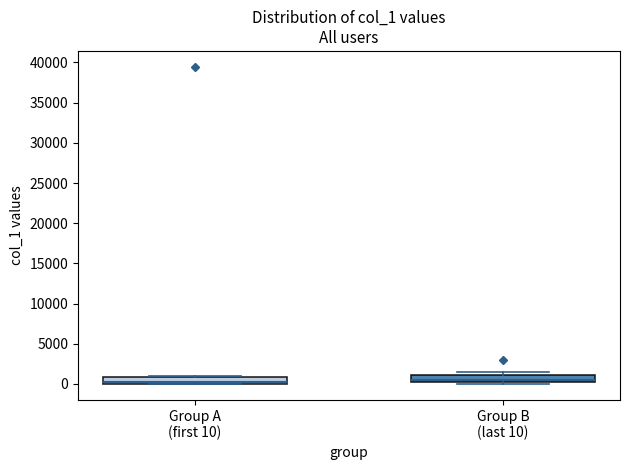

Reading left to right, read every box against the y-axis: the position of its median line, the range the box covers, and the ends of its whiskers. The values are not printed on the chart, so give them approximately, as read against the axis.

Group A (first 10): median 0 (drawn on the box's lower edge), box 0 to 1000, whiskers 0 to 1000 (just above the box's upper edge)
Group B (last 10): median 500, box 0 to 1000, whiskers 0 to 1500